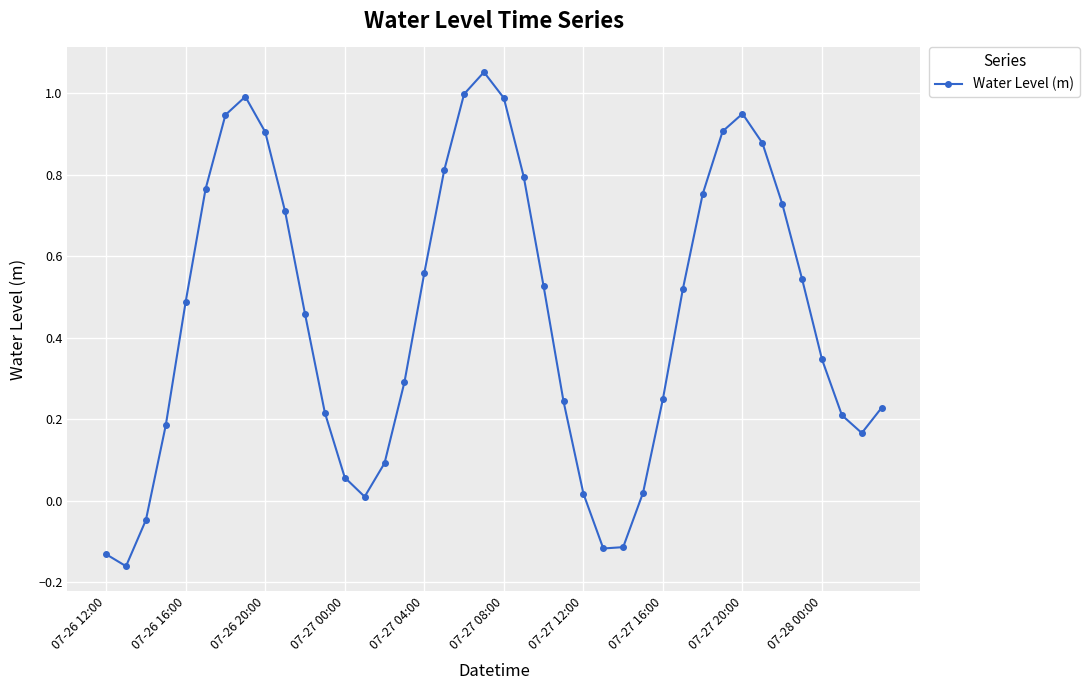

What is the difference between the maximum and second lowest values?

1.2